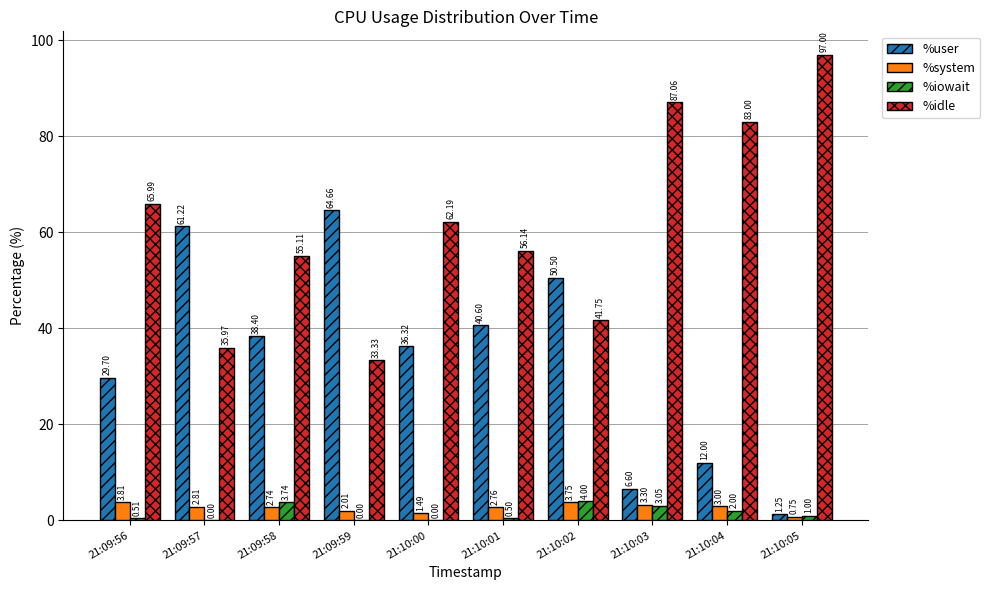

How many groups of bars are there?

10